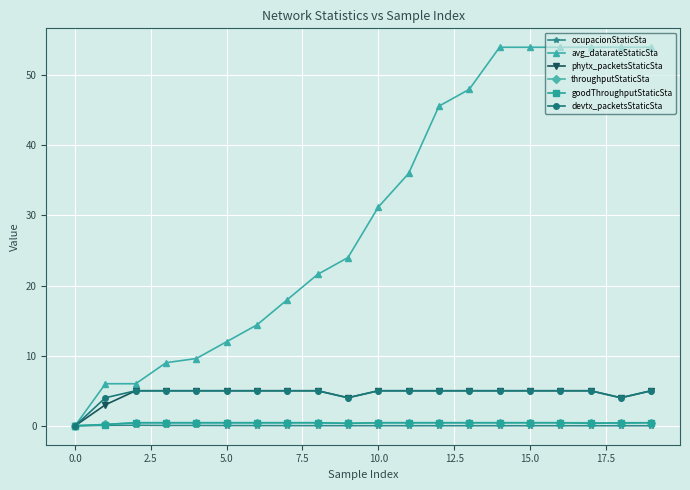

What is the maximum value shown in the chart?

54.0